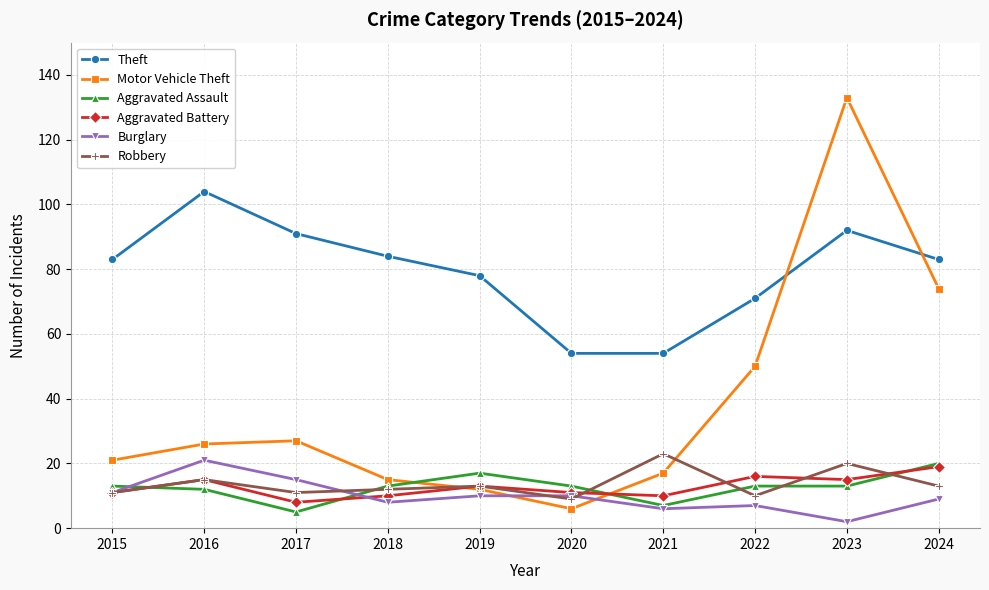

How many series are shown in this chart?

6